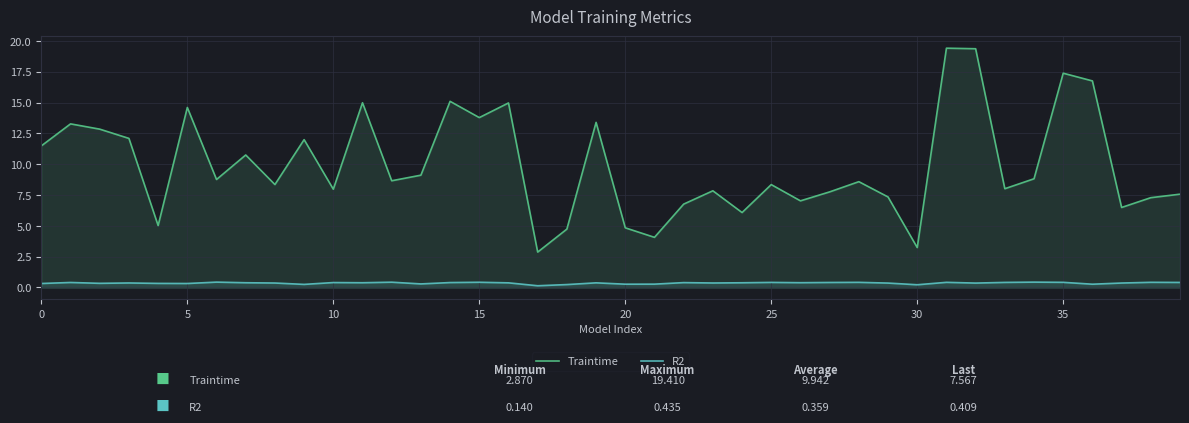

What is the minimum value shown in the chart?

0.1